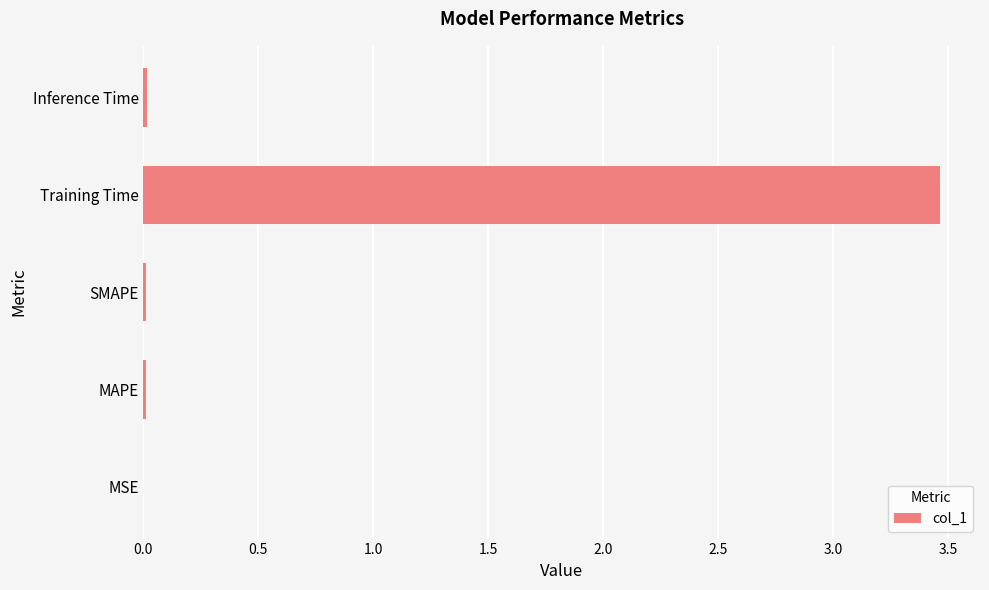

Does the chart contain stacked bars?

No